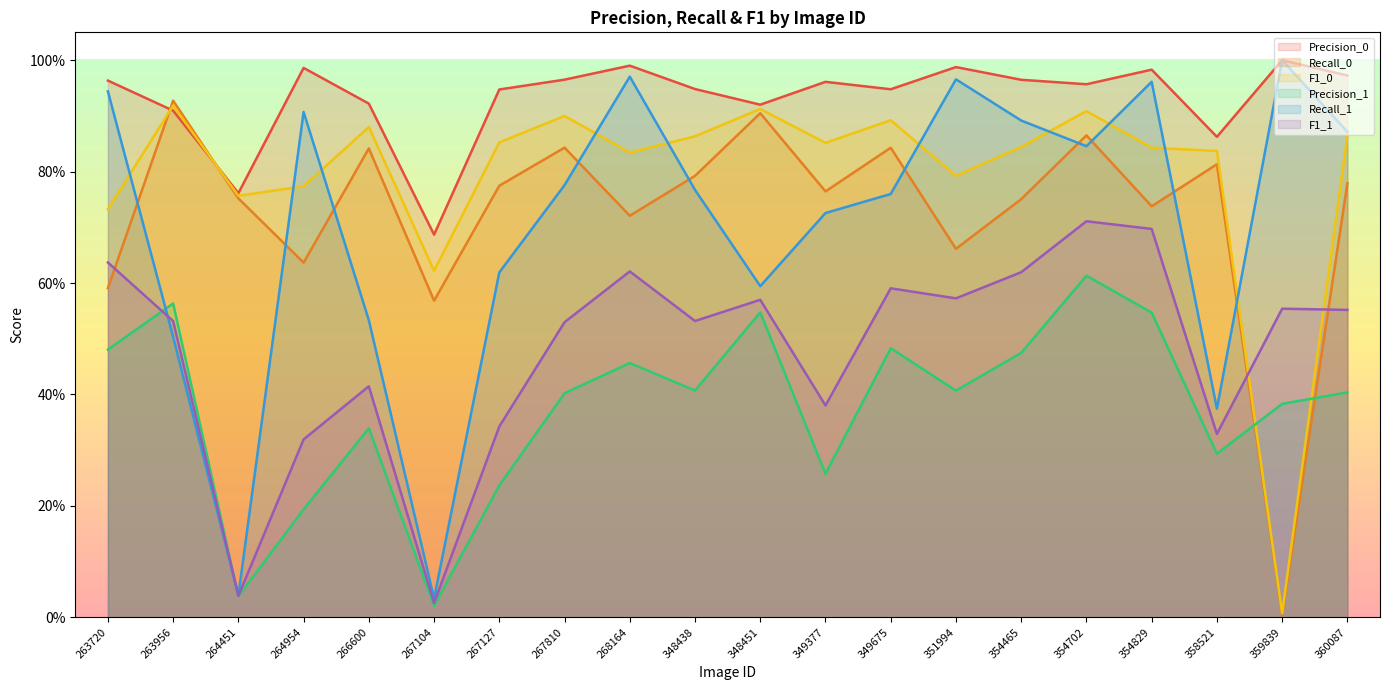

Which series changed the most between 348438 and 359839?

F1_0